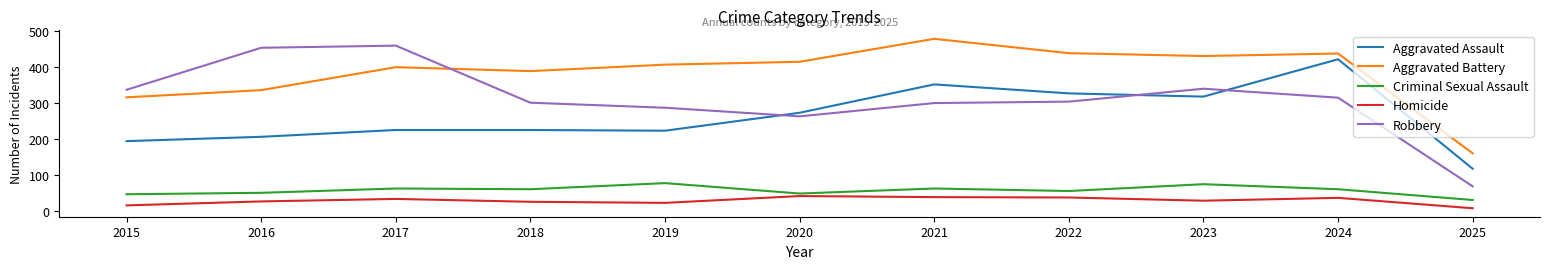

Which series has the widest spread of values?

Robbery